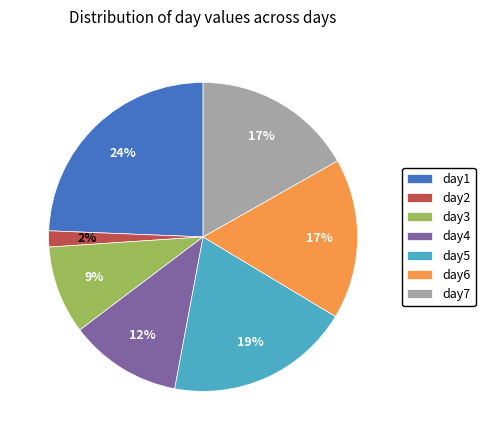

Which has a higher value, day1 or day4?

day1